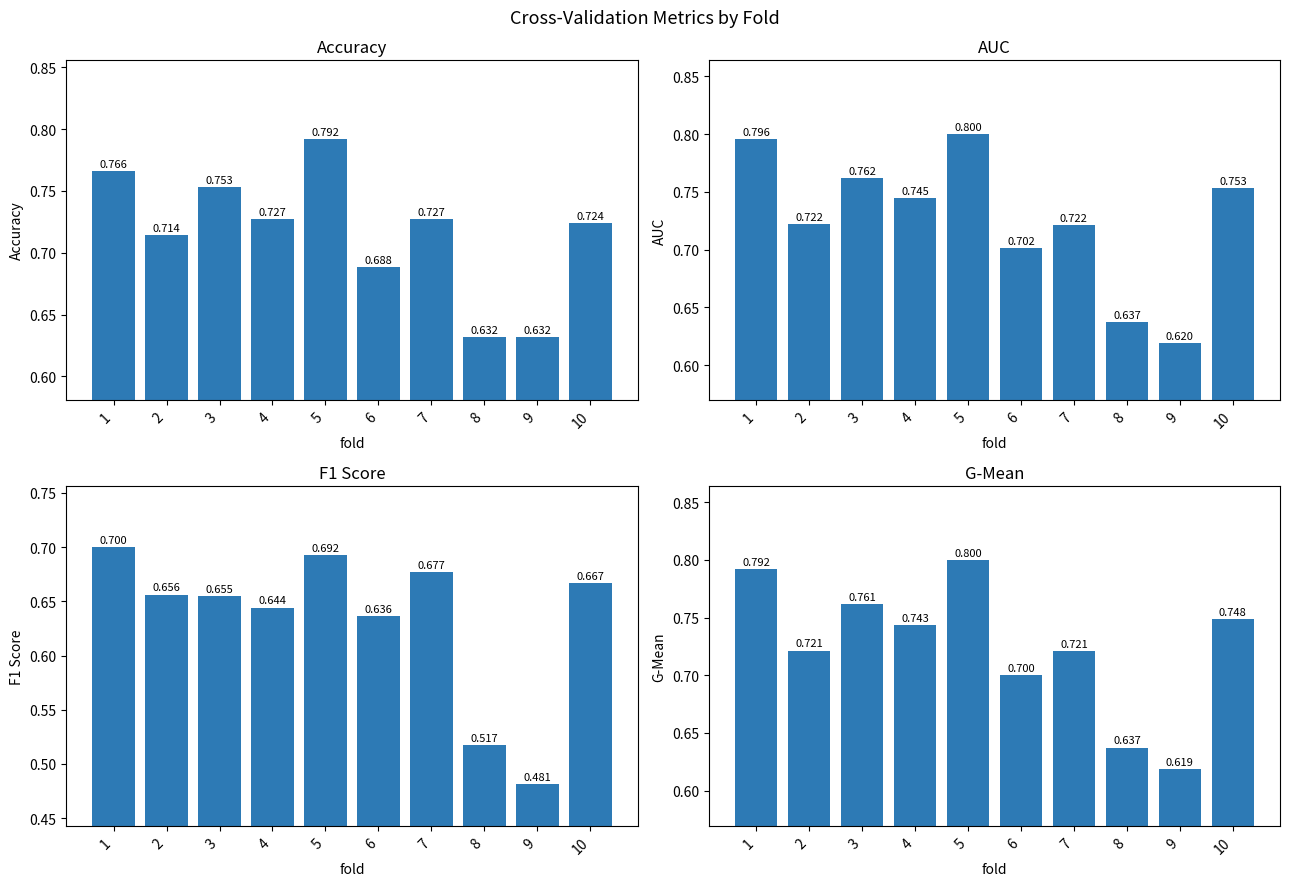

What is the difference between the maximum and minimum values in the accuracy series?

0.2